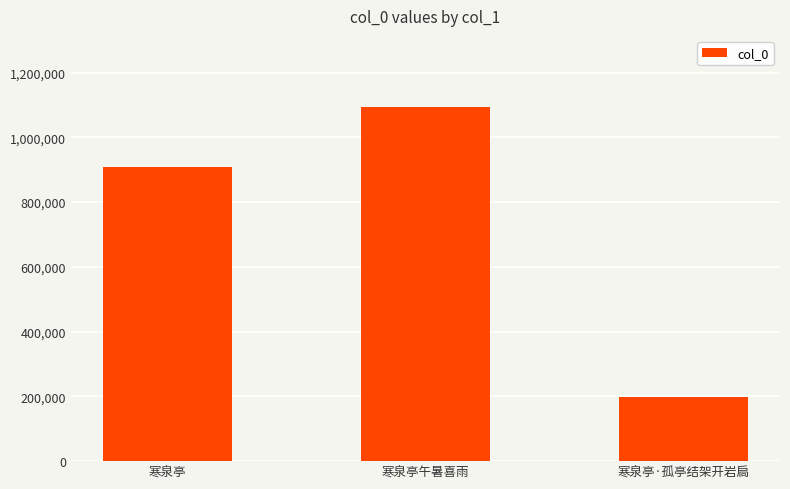

Which category has the lowest value across all series?

寒泉亭·孤亭结架开岩扃